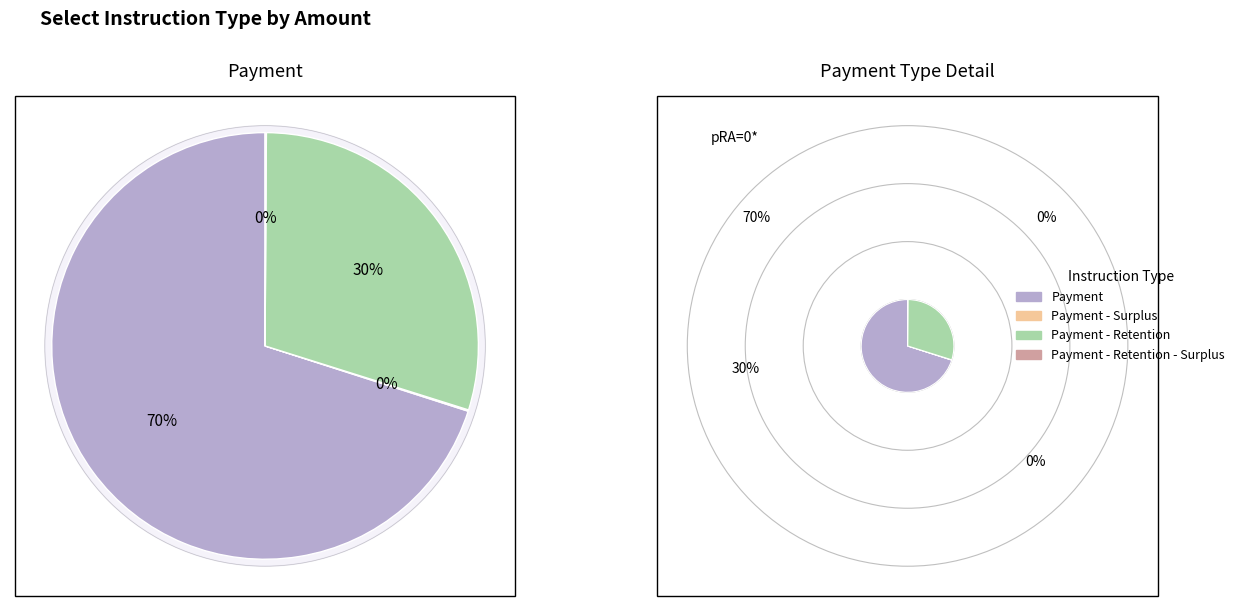

Is there any slice that represents more than half of the pie?

Yes